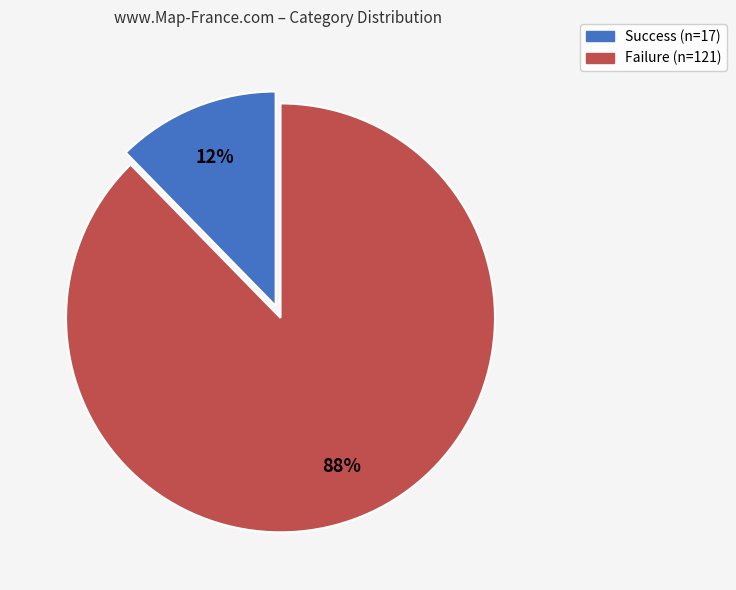

How many slices are in this pie chart?

2